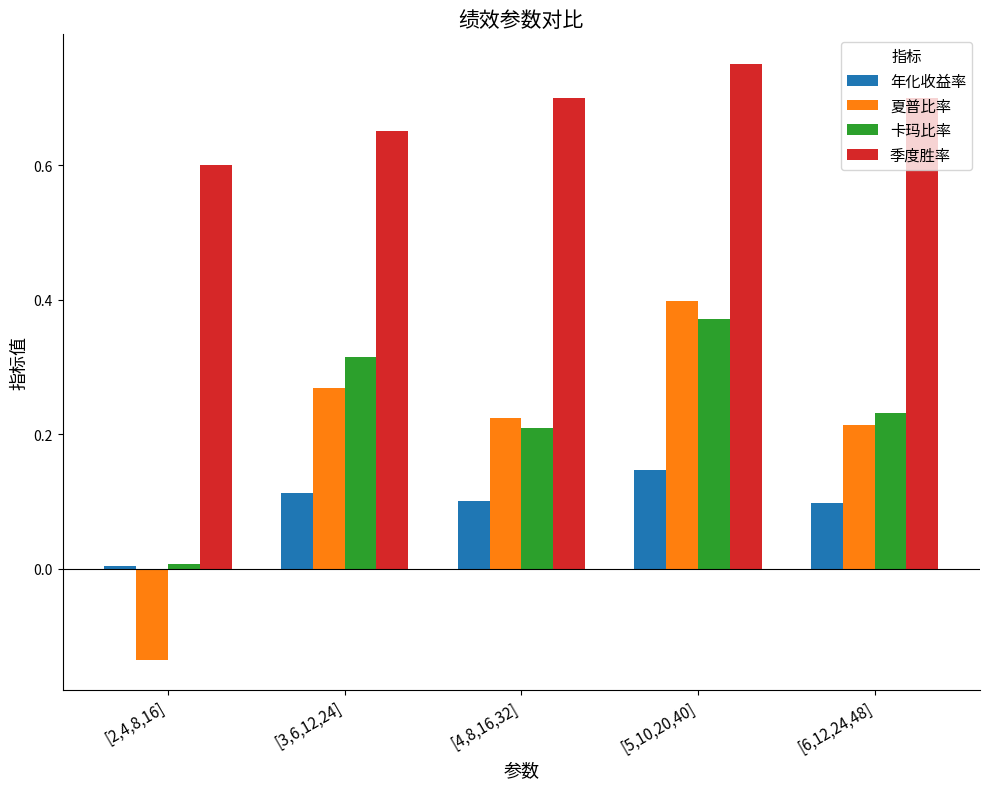

Count the number of categories in the chart.

5